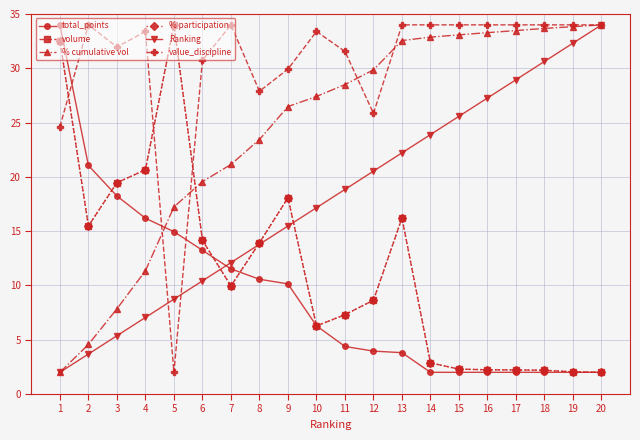

Does the chart have visible grid lines?

Yes